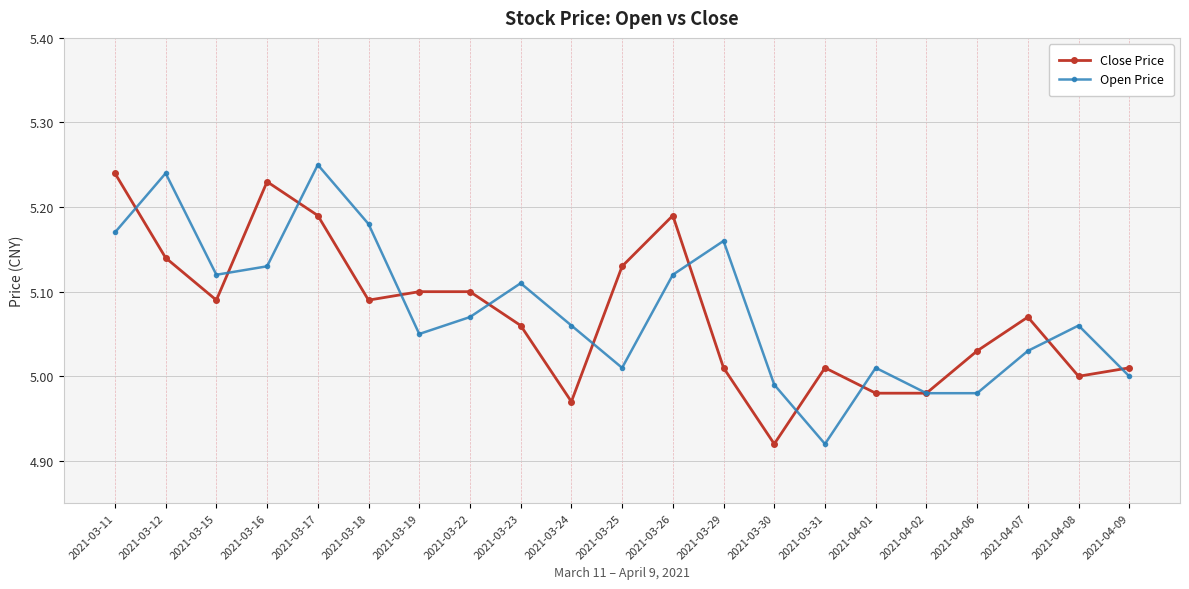

What is the label of the 18th point from the left?

2021-04-06